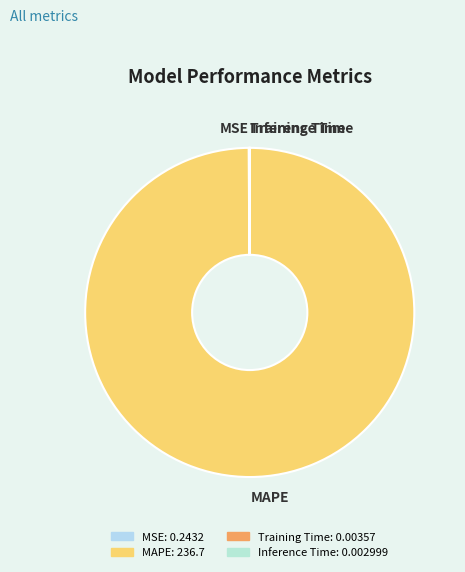

Which slice is the largest?

MAPE